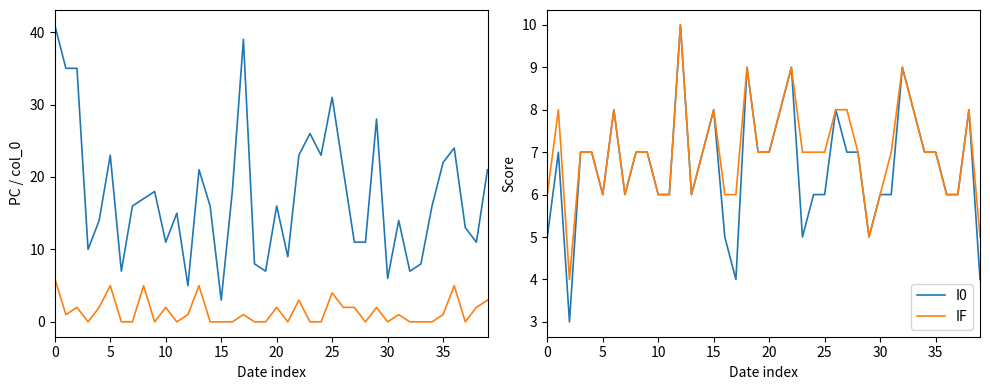

True or false: col_0 and I0 intersect in this chart.

True